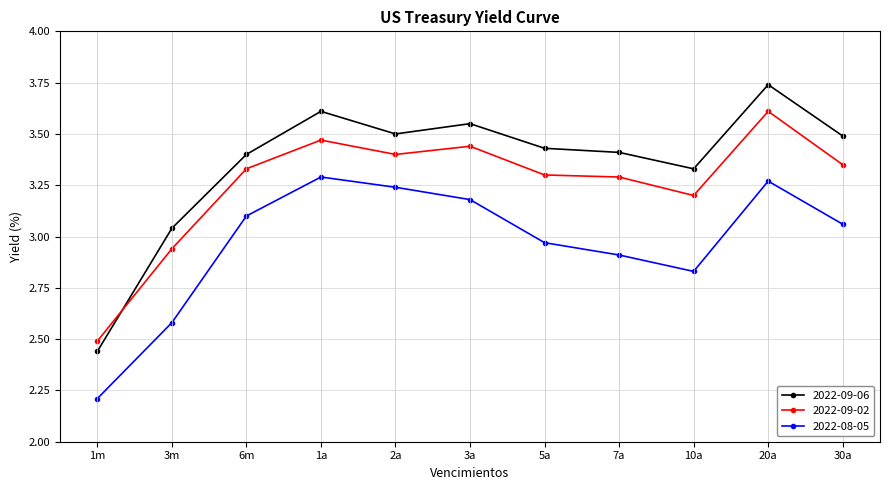

True or false: 2022-09-06 and 2022-08-05 cross at least once.

False